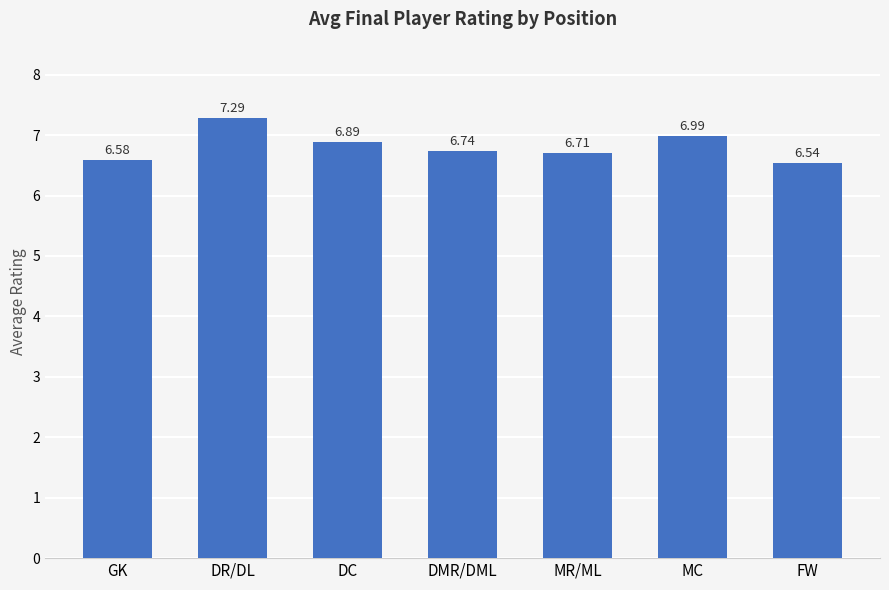

Which category has the lowest value across all series?

FW